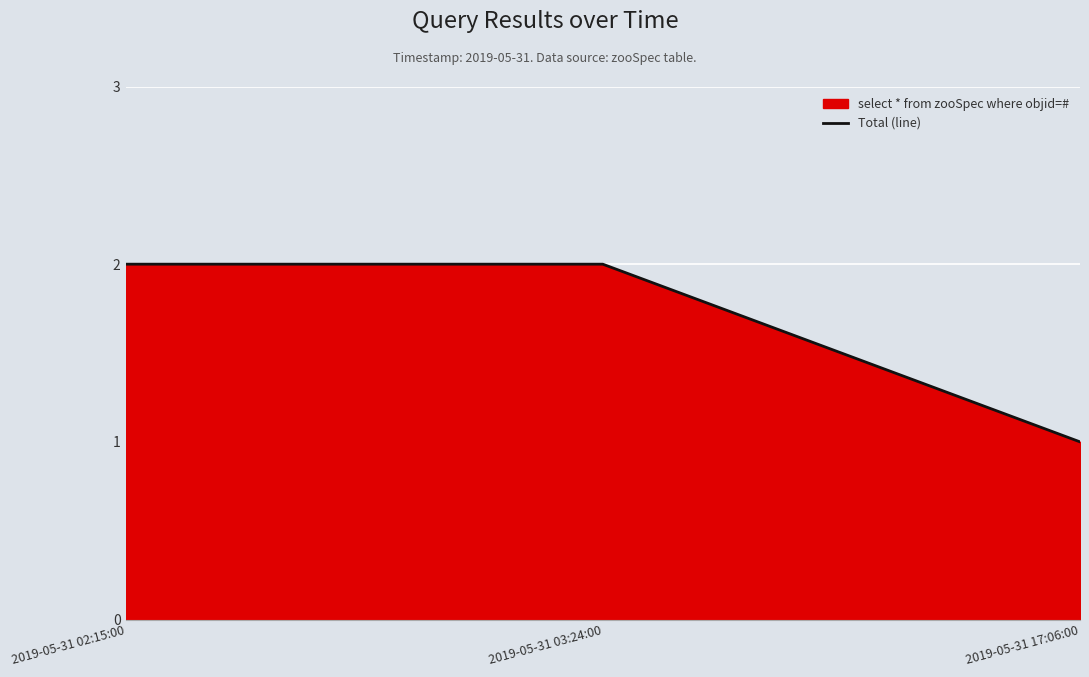

Reading left to right, transcribe all the data shown in this chart.

2019-05-31 02:15:00=2	2019-05-31 03:24:00=2	2019-05-31 17:06:00=1